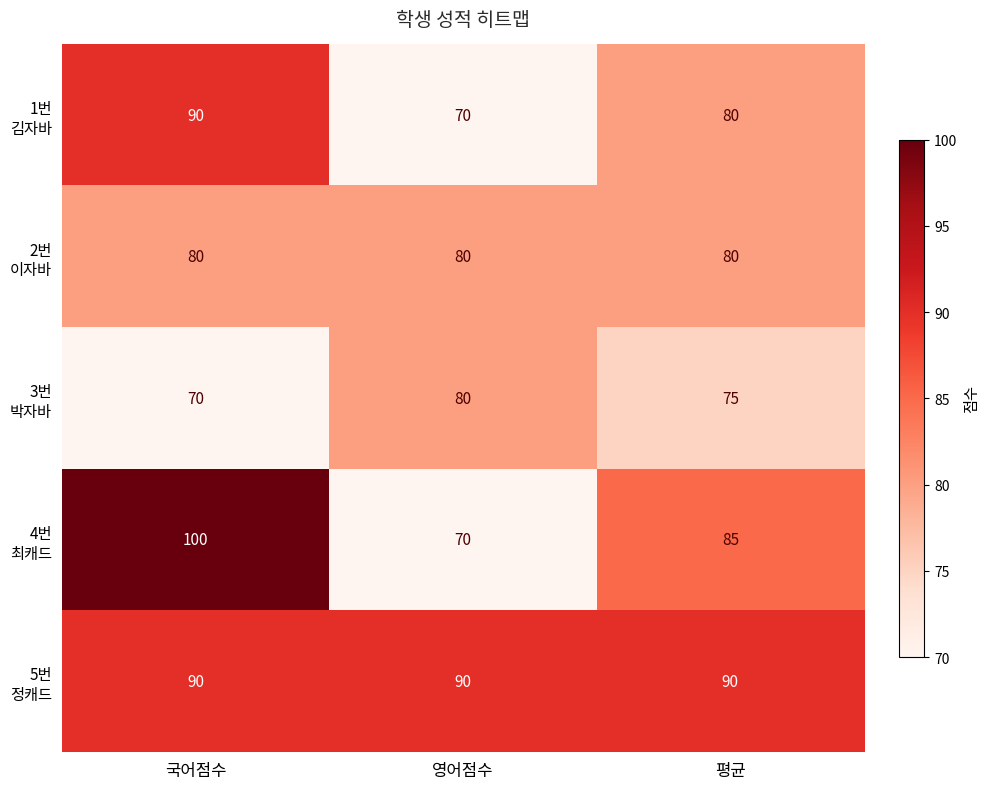

What is the total value across all series at 영어점수?

390